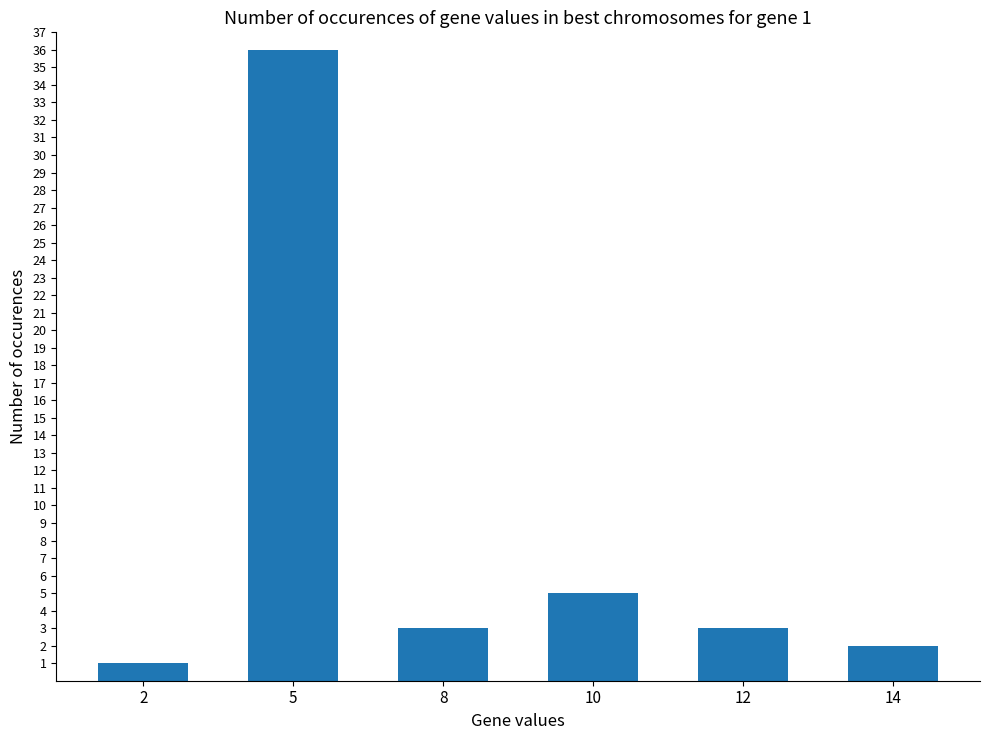

Count the number of categories in the chart.

6